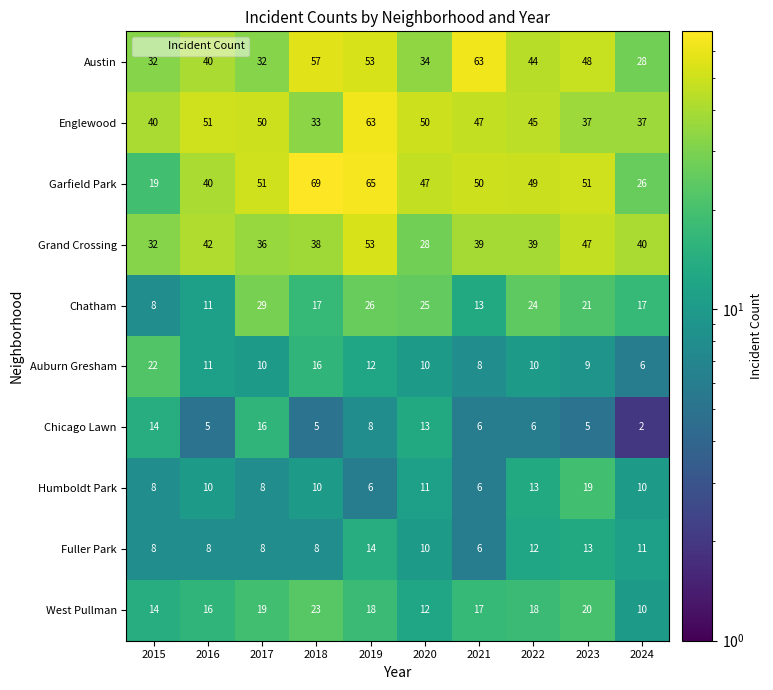

At how many categories does at least one series exceed 17?

10